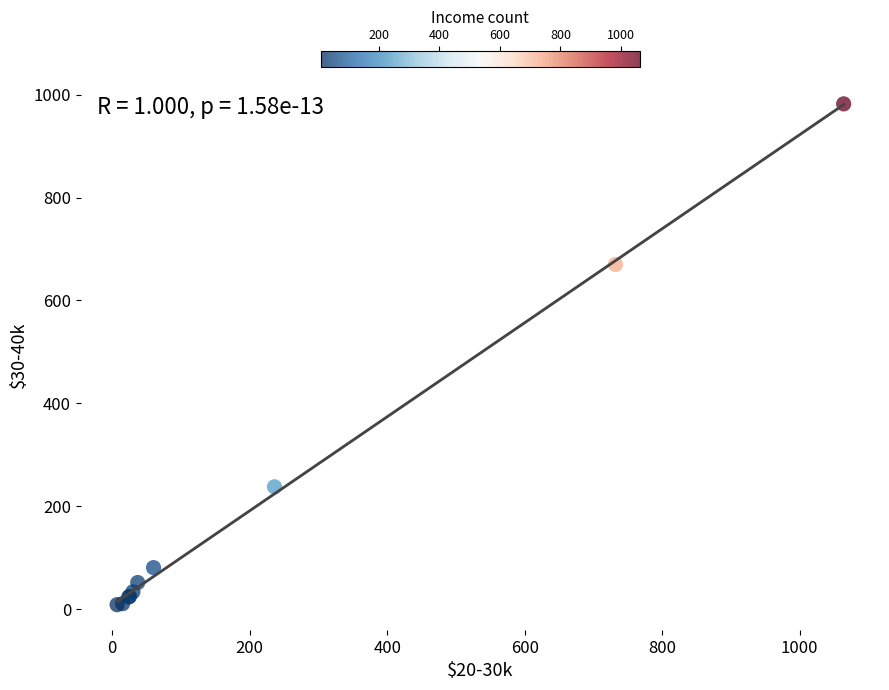

What Y value in the scatter plot is closest to 495?

670